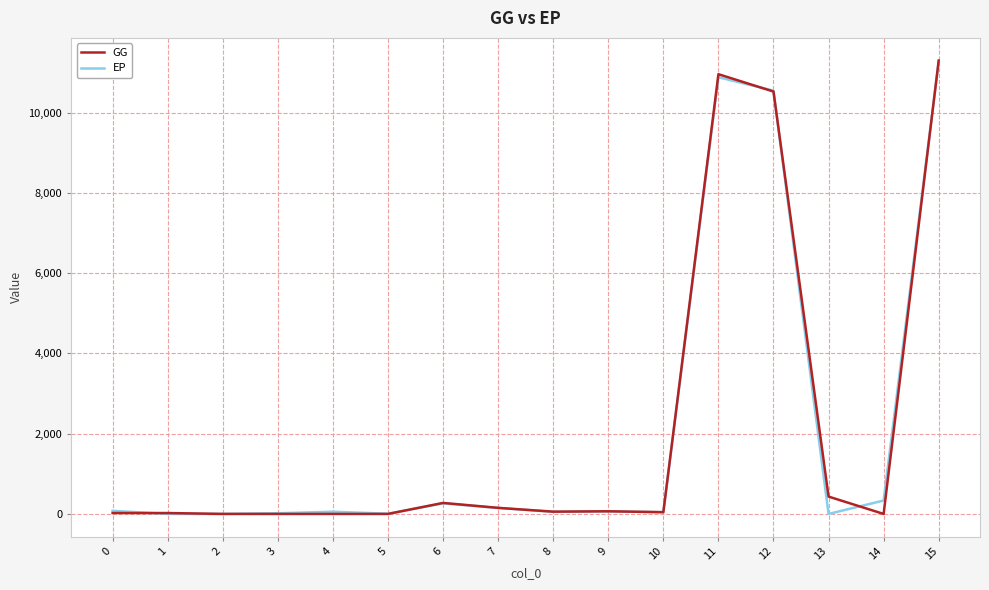

What is the maximum value shown in the chart?

11299.7